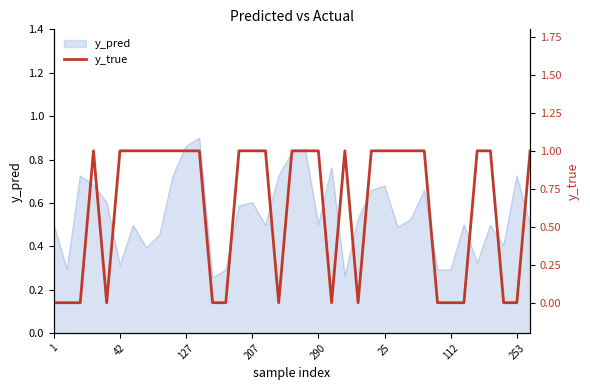

The y_pred series shows 0.2 at 290. True or false?

False